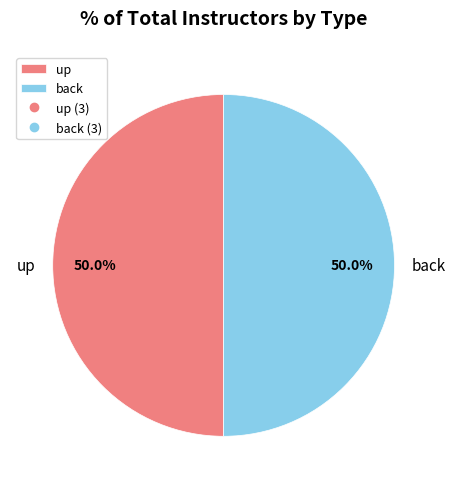

What is the ratio of the value at back to the value at up?

1.0